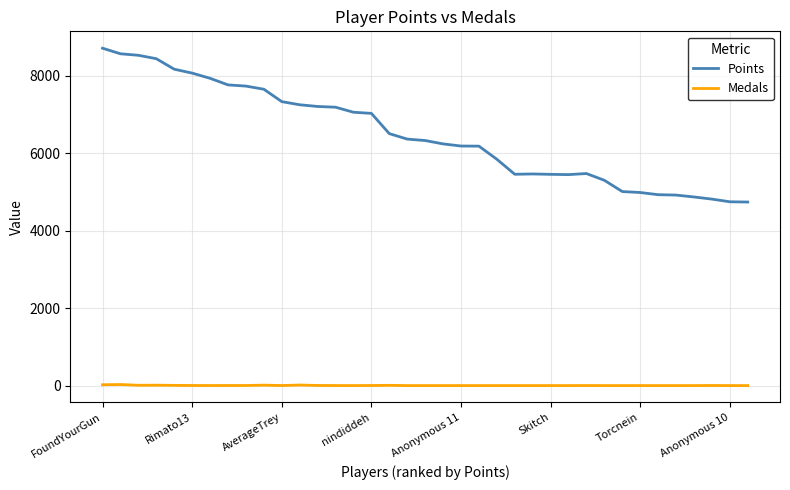

Rank the series by their average value, from highest to lowest.

Points, Medals